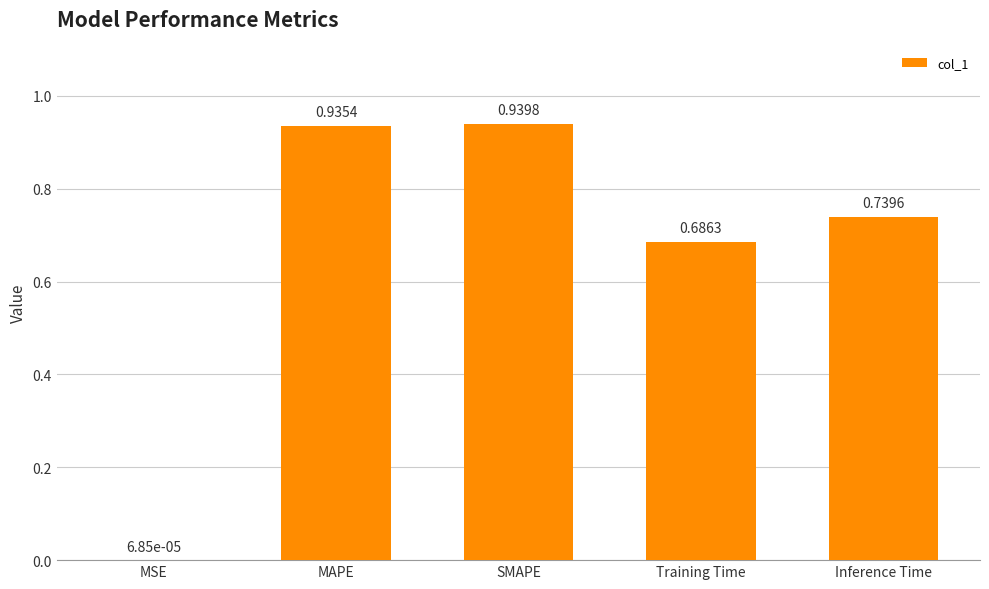

What is the sum of all values?

3.3